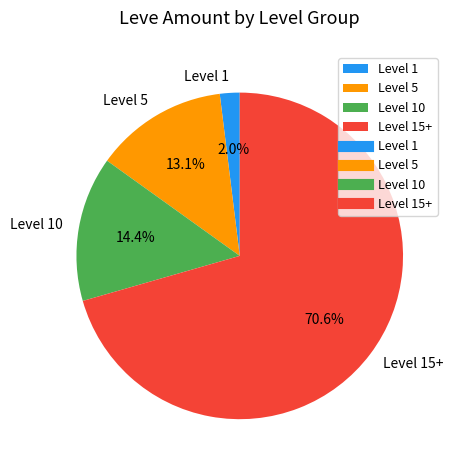

What portion of the pie excludes Level 5?

86.9%